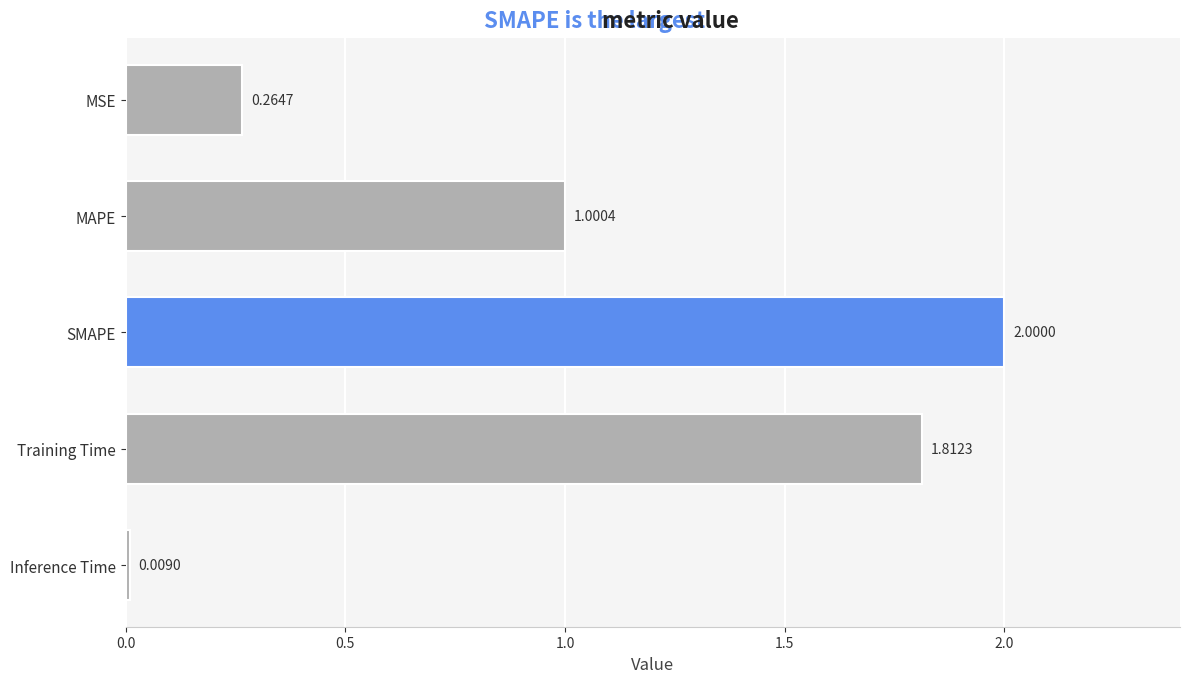

At which label is the value closest to 1?

MAPE